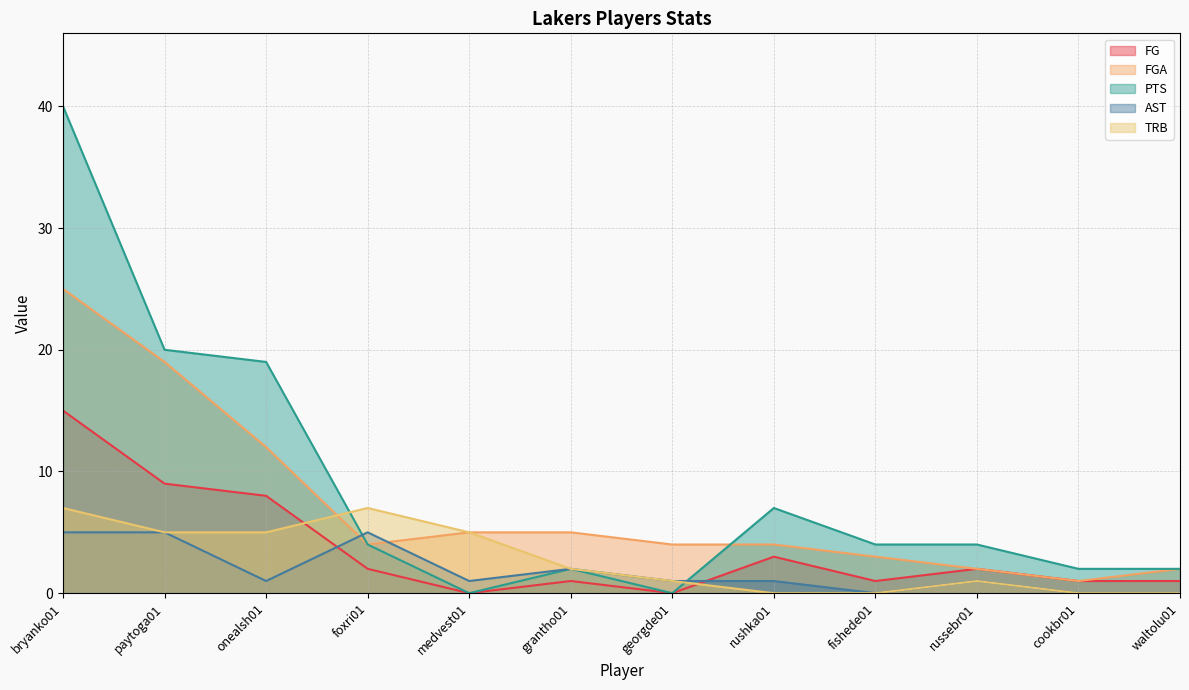

Where is PTS nearest to the value 20?

paytoga01